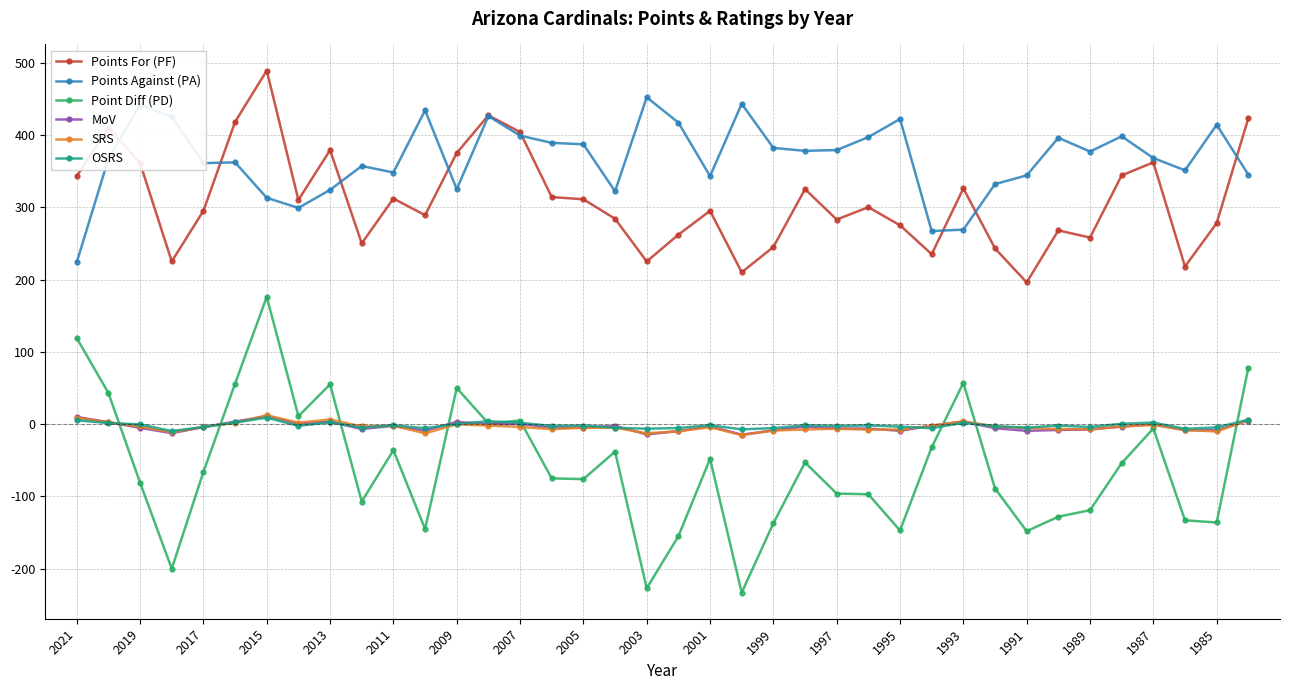

List the series in order of their peak value, lowest first.

OSRS, MoV, SRS, Point Diff (PD), Points Against (PA), Points For (PF)